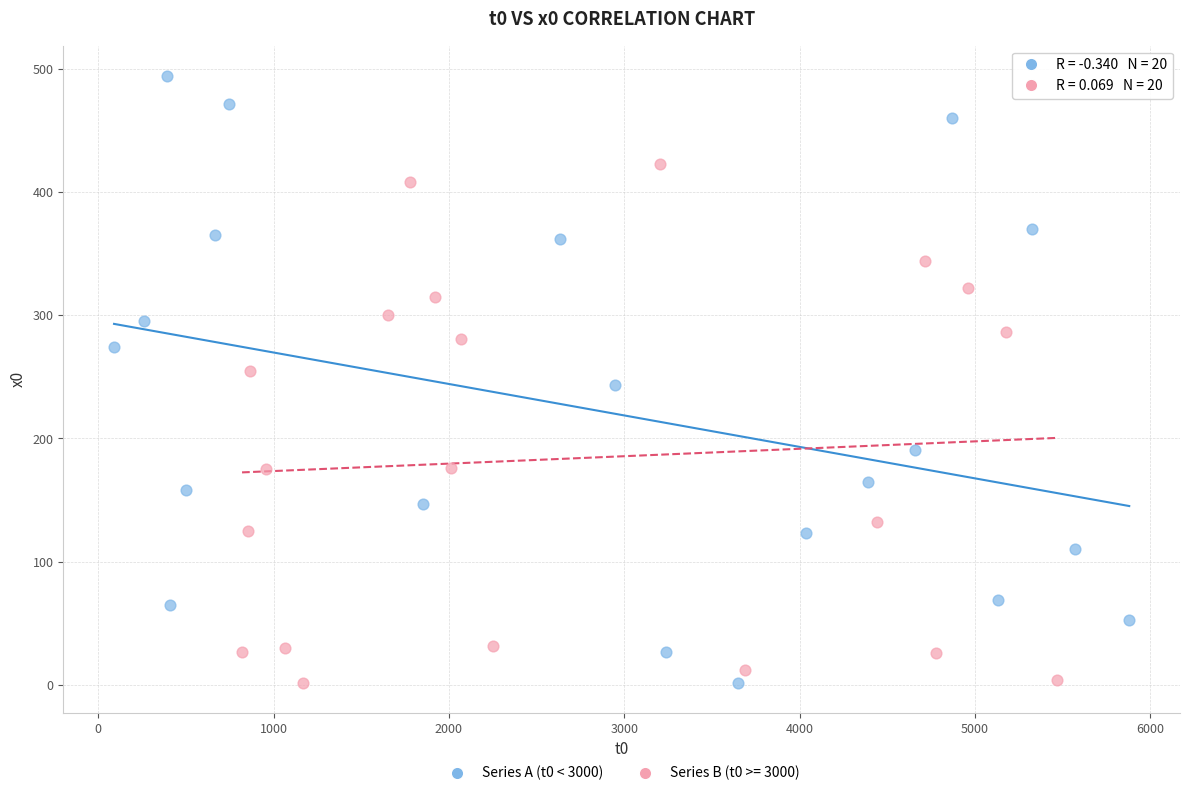

Which series has the largest Y range (max minus min)?

Series A (t0 < 3000)